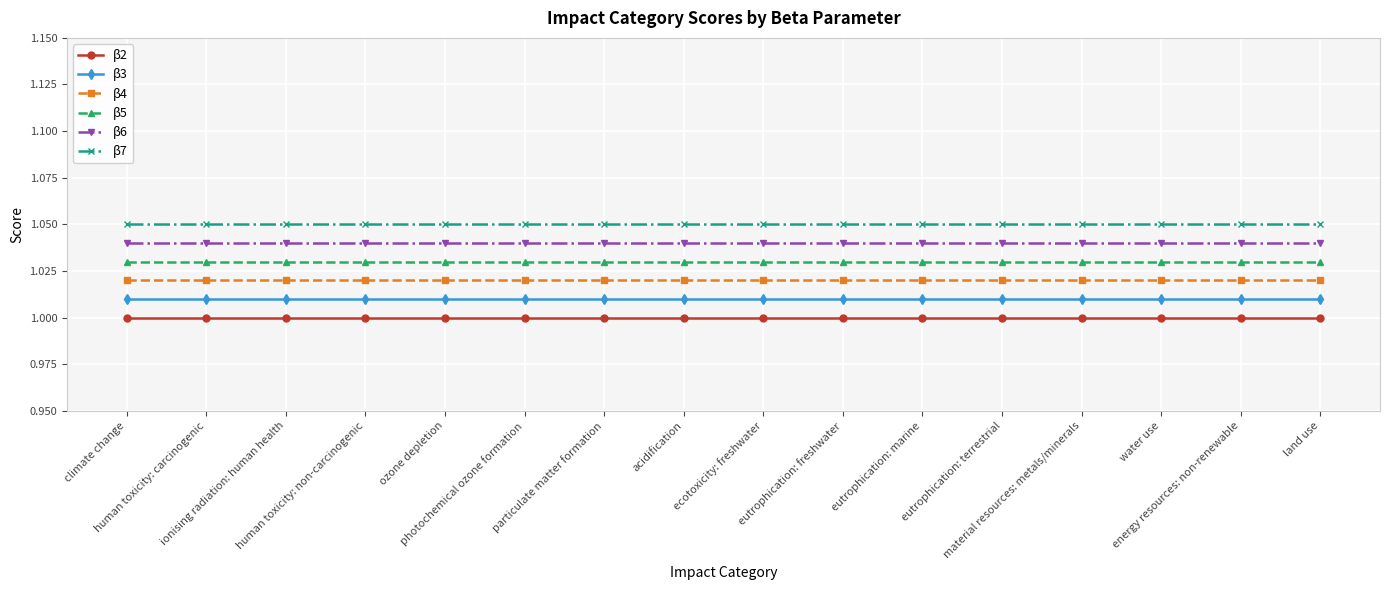

List the series in order of their overall mean, highest first.

β7, β6, β5, β4, β3, β2